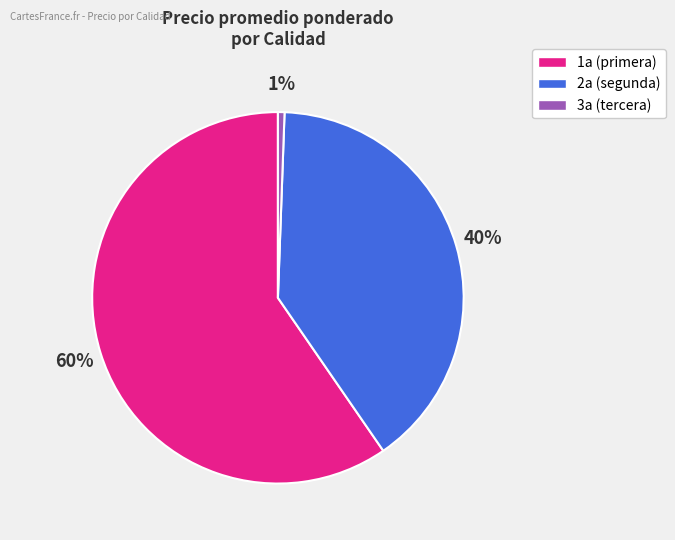

What is the largest slice in the pie chart?

1a (primera)